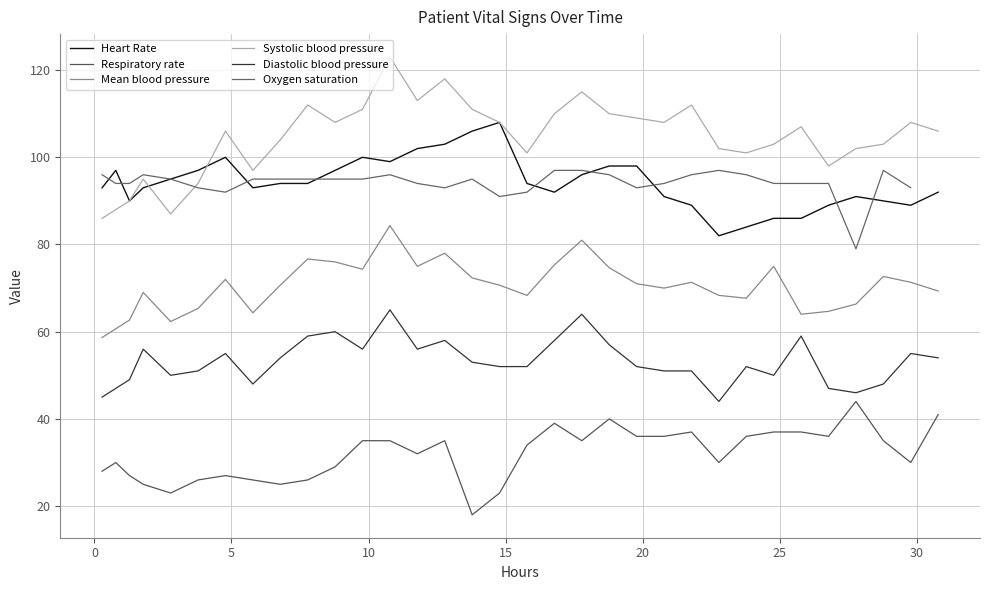

What are all the series names shown in the legend?

Heart Rate, Respiratory rate, Mean blood pressure, Systolic blood pressure, Diastolic blood pressure, Oxygen saturation